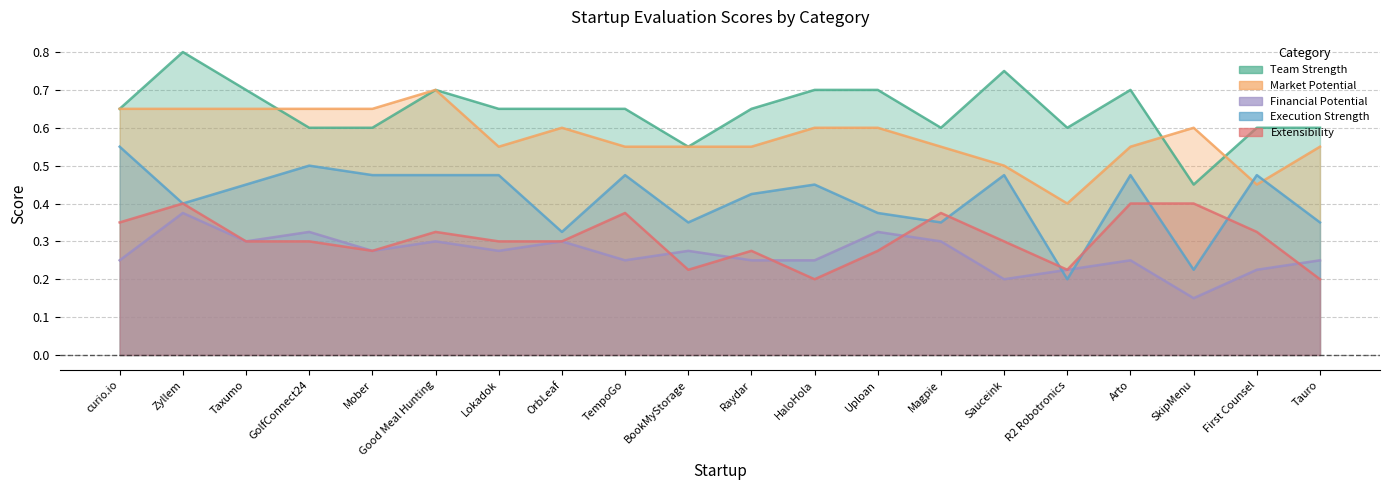

Where do Market Potential and Team Strength first cross each other?

Taxumo and GolfConnect24